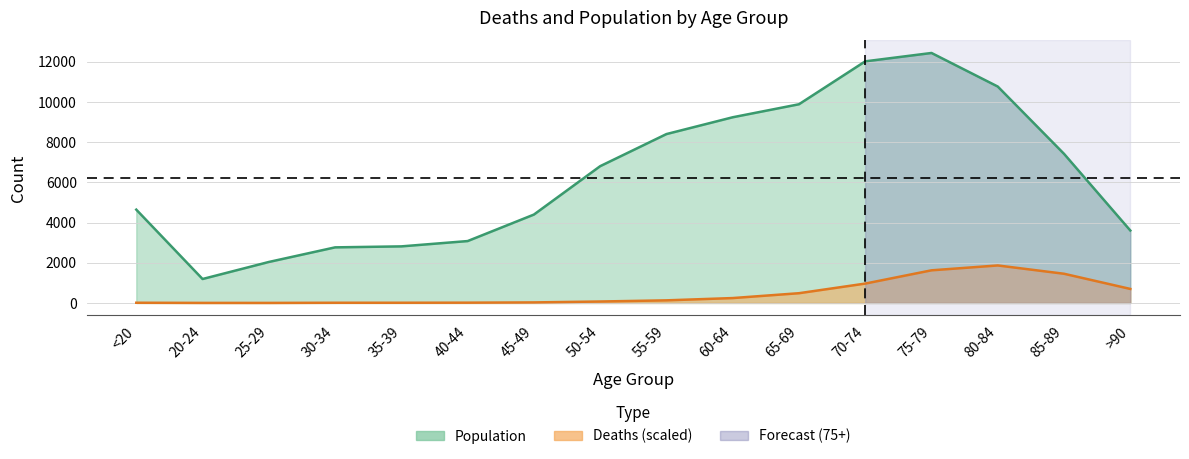

At which label does Deaths reach its minimum?

25-29